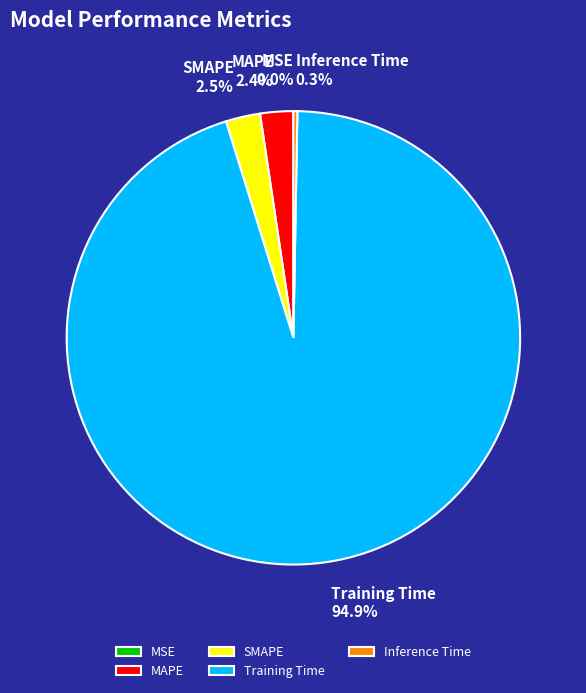

Between Inference Time and SMAPE, which is larger?

SMAPE